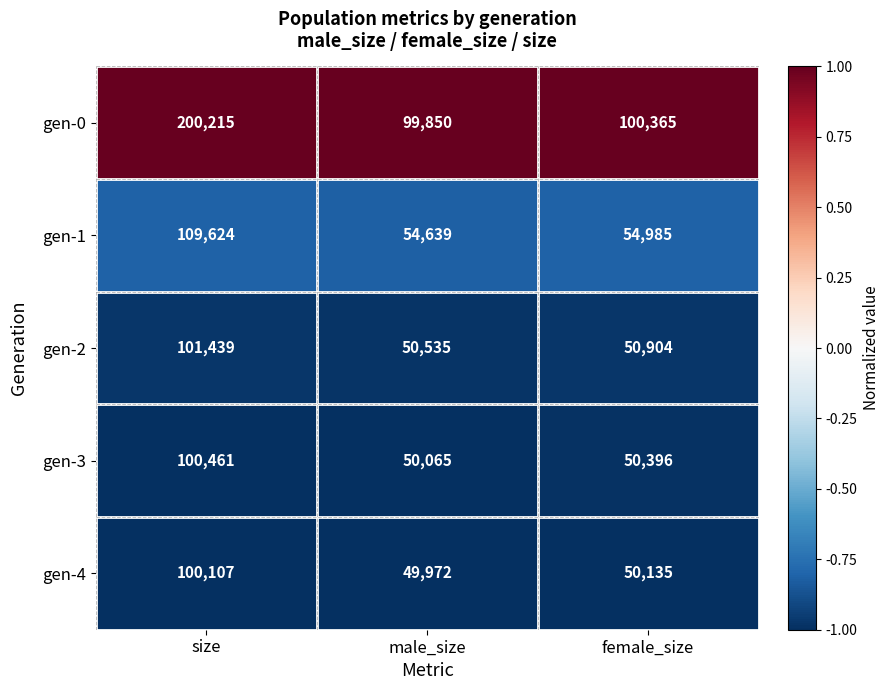

Is it true that gen-3 equals 50065 at male_size?

True